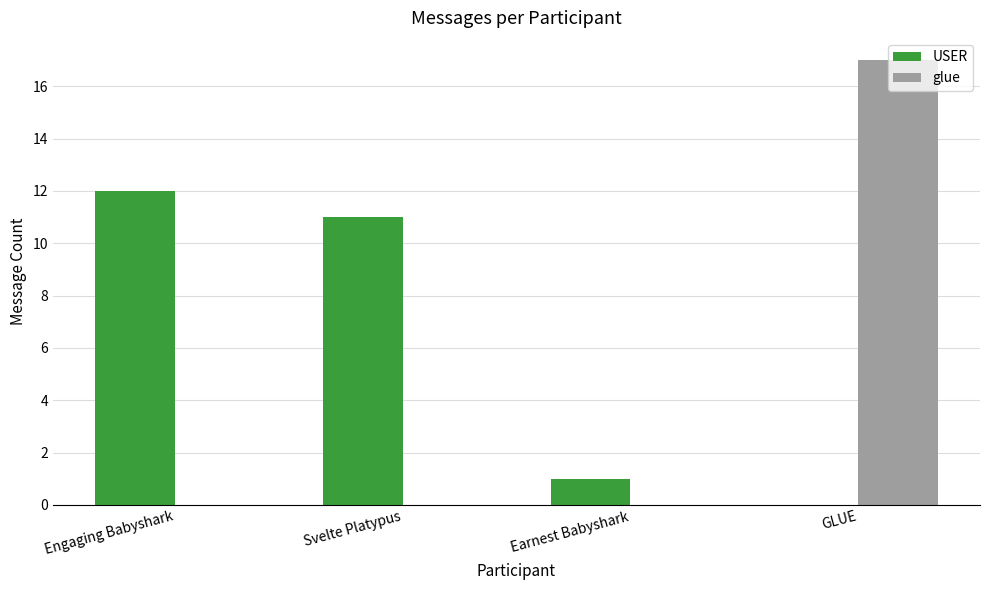

Reading left to right, transcribe all the data shown in this chart.

USER: 12	11	1	0
glue: 0	0	0	17